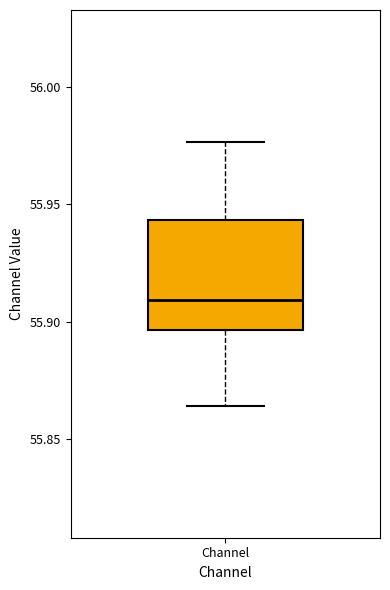

Read this box plot against the y-axis: the position of the median line, the range covered by the box, and the ends of both whiskers. The values are not printed on the chart, so give them approximately, as read against the axis.

median 55.910, box 55.895 to 55.945, whiskers 55.865 to 55.975